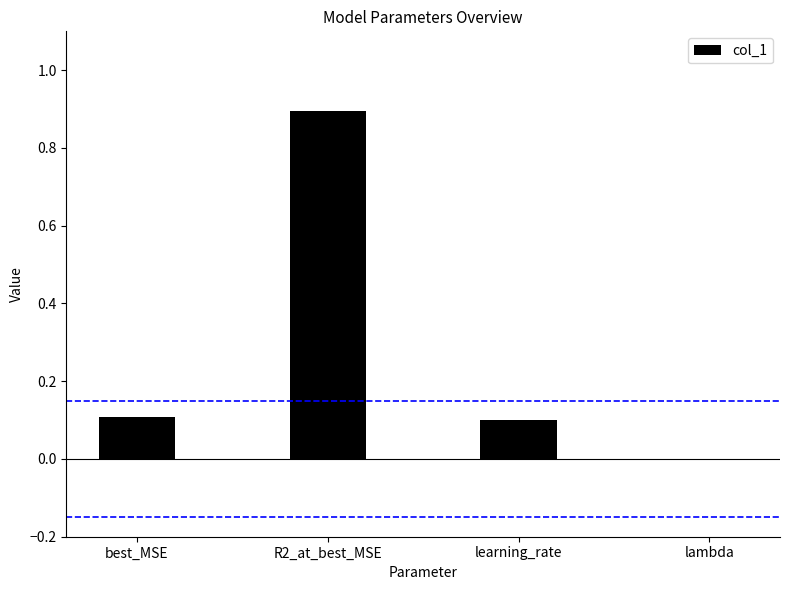

What is the sum of all values?

1.1